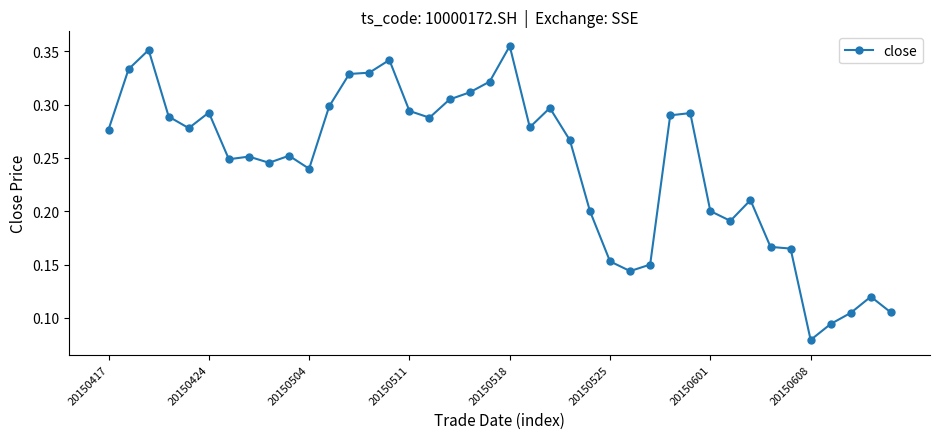

True or false: the data has more than 1 interior local peaks.

True